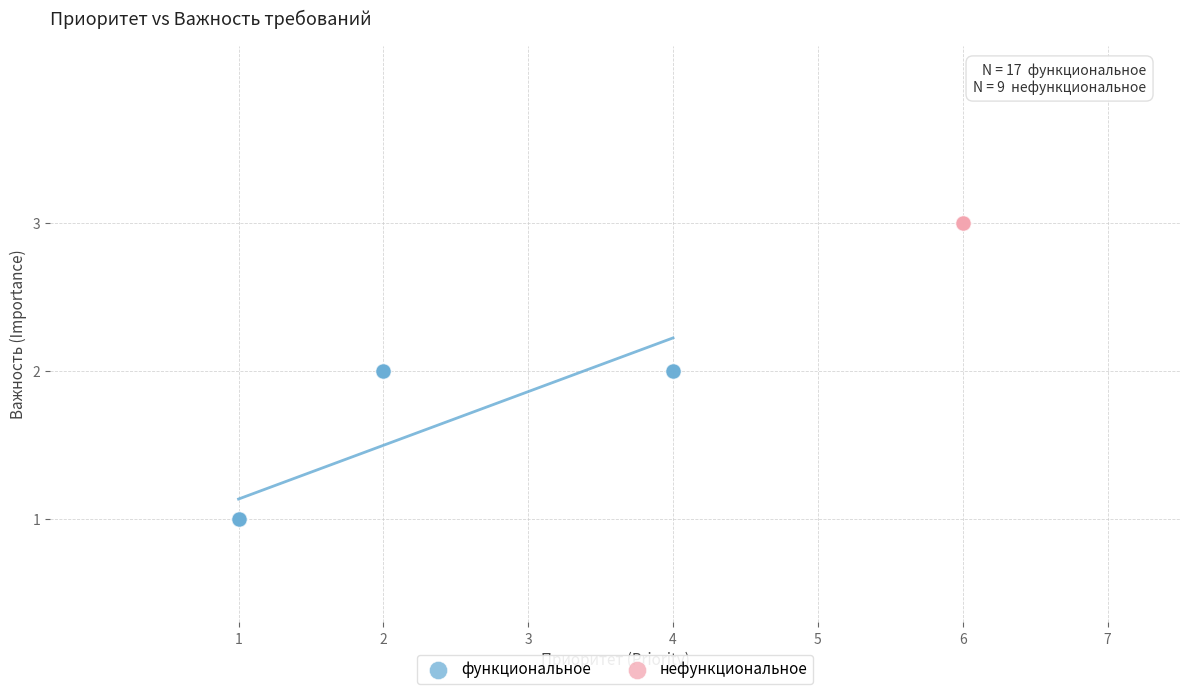

Which series contains the highest Y value?

нефункциональное